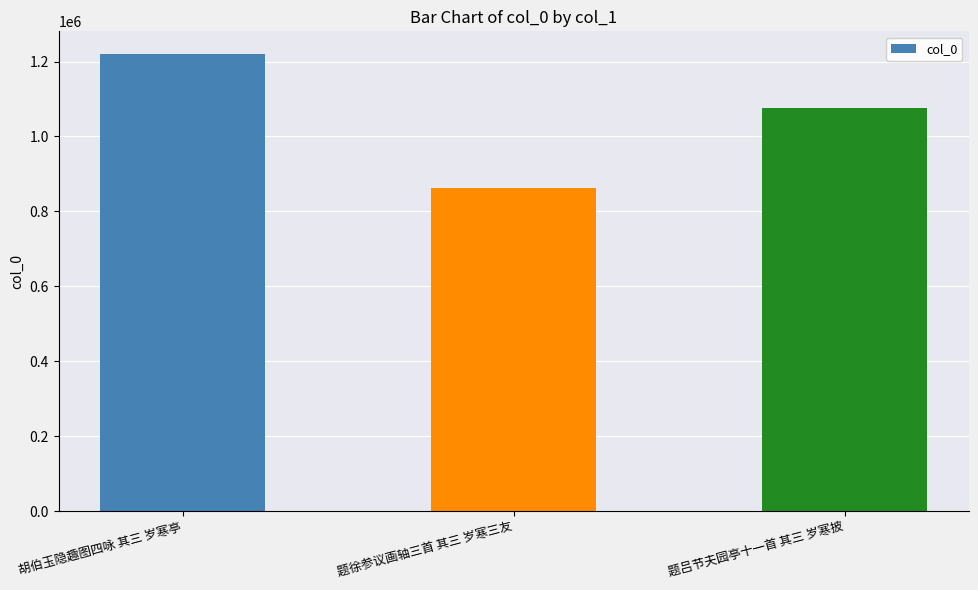

The chart shows a value of 570226 at 题徐参议画轴三首 其三 岁寒三友. True or false?

False